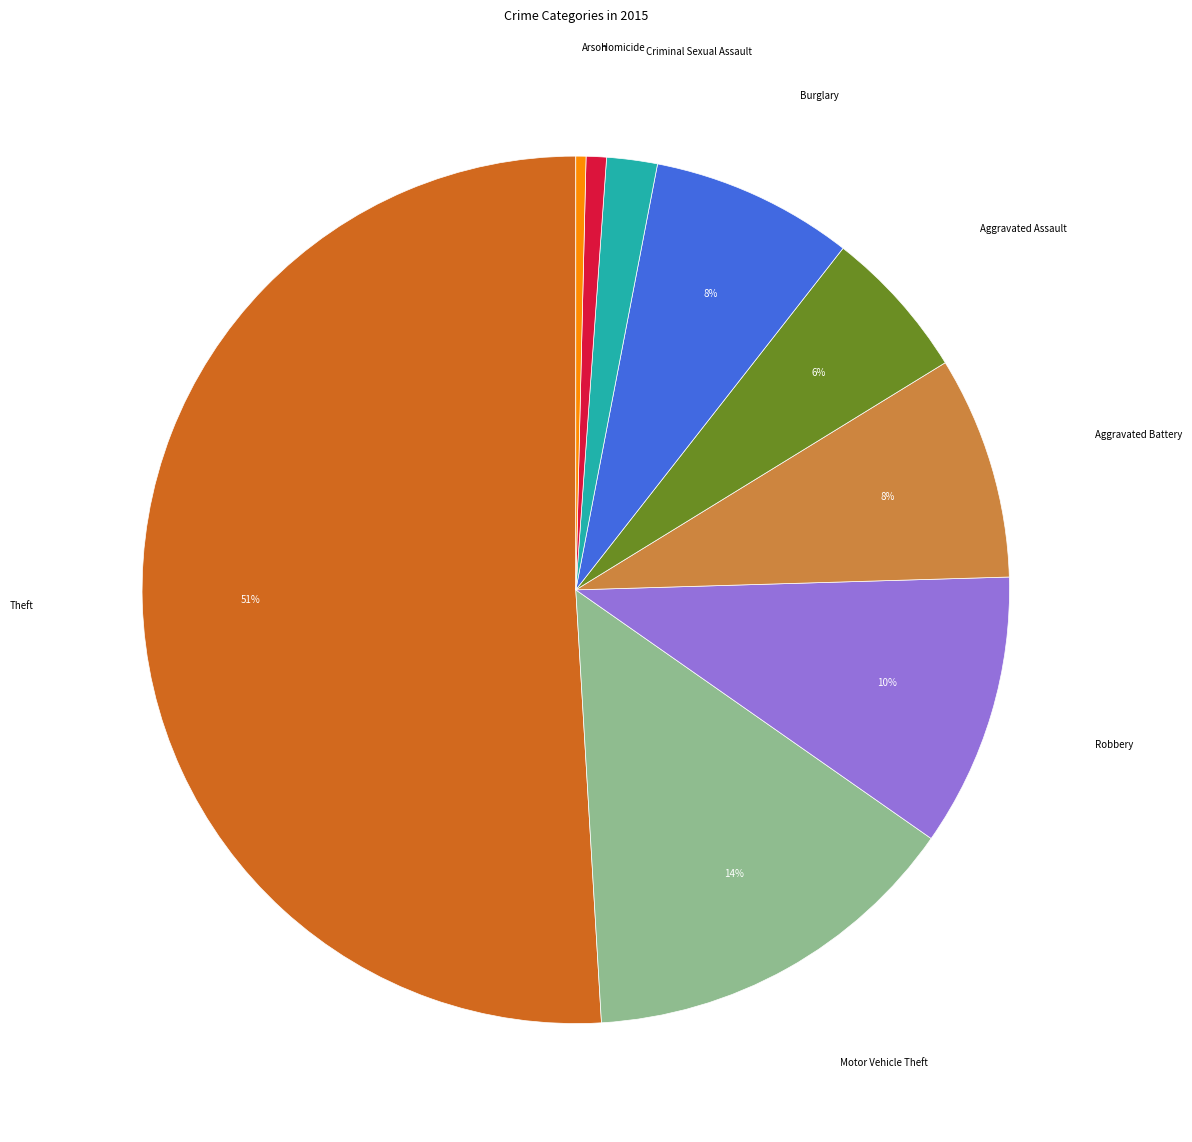

To the nearest percent, what is the average slice percentage?

11%